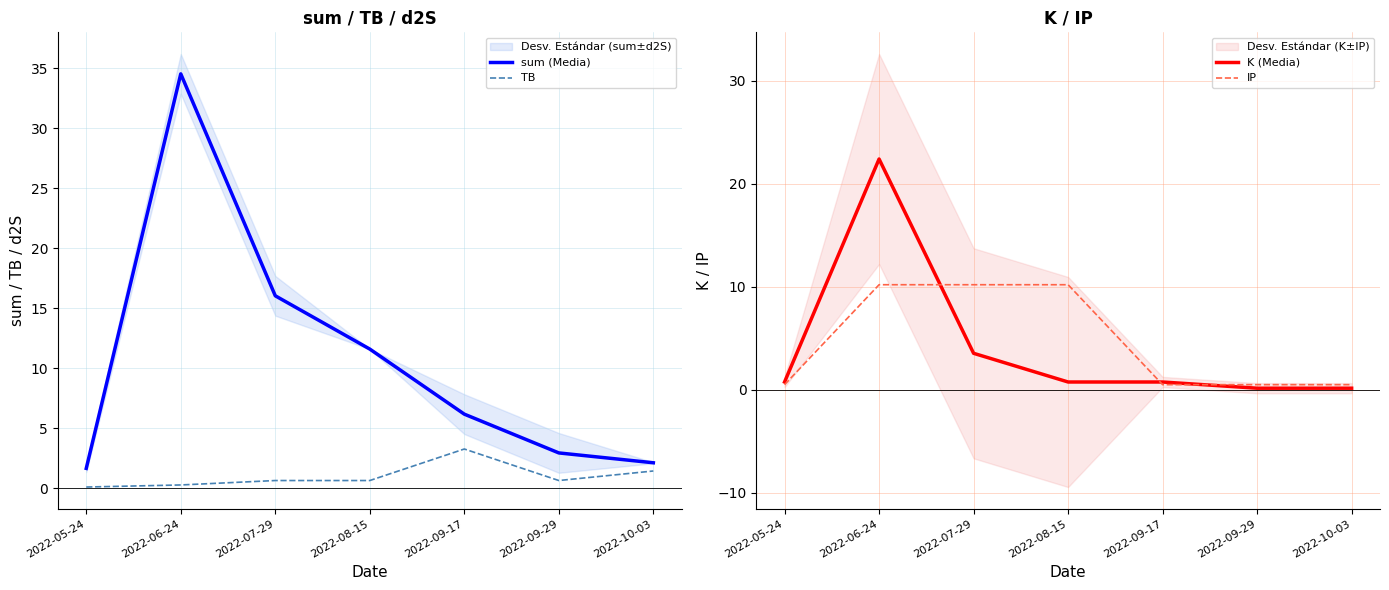

What is the label of the 5th point from the right?

2022-07-29